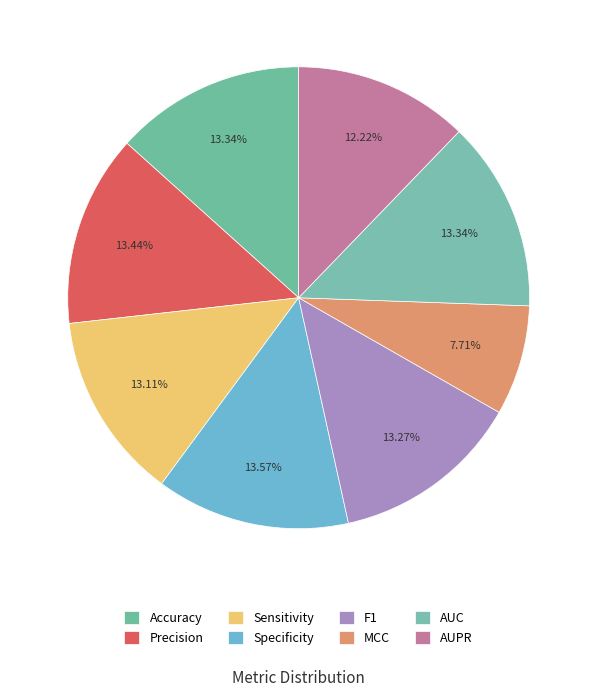

Is there a majority slice in this chart?

No